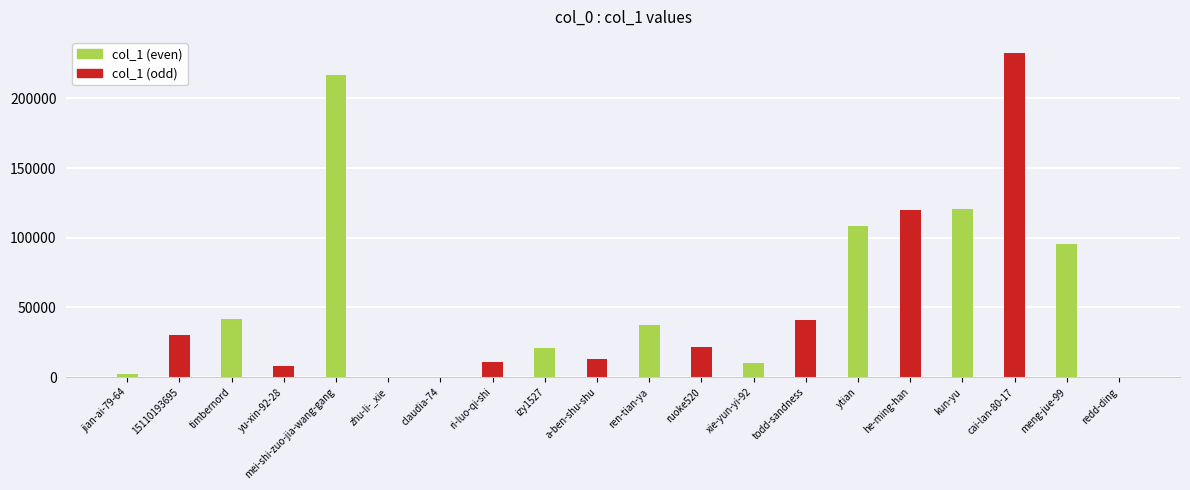

How many data points does each series have?

10